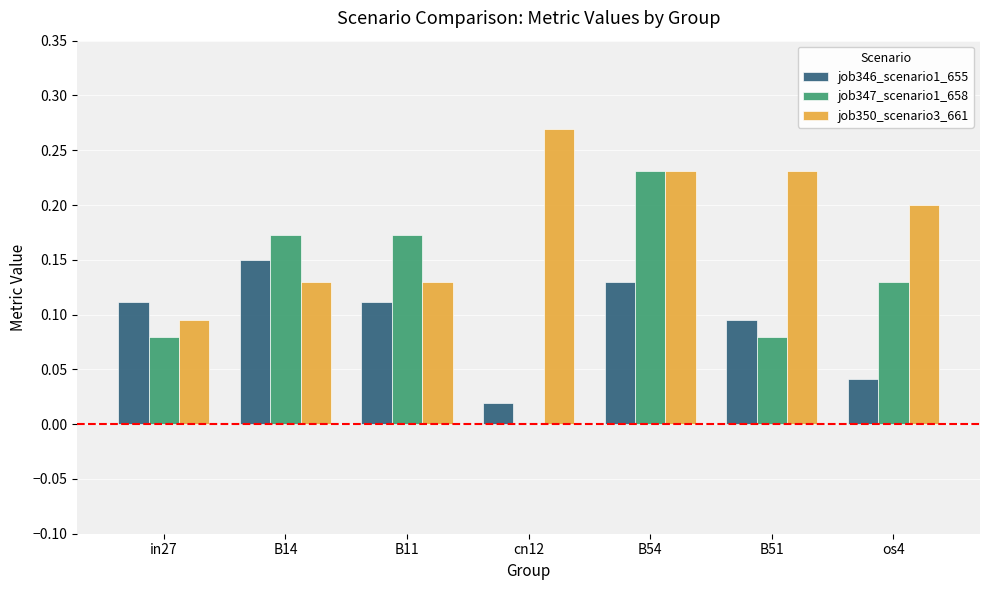

Between in27 and B14, which series saw the biggest shift?

job347_scenario1_658